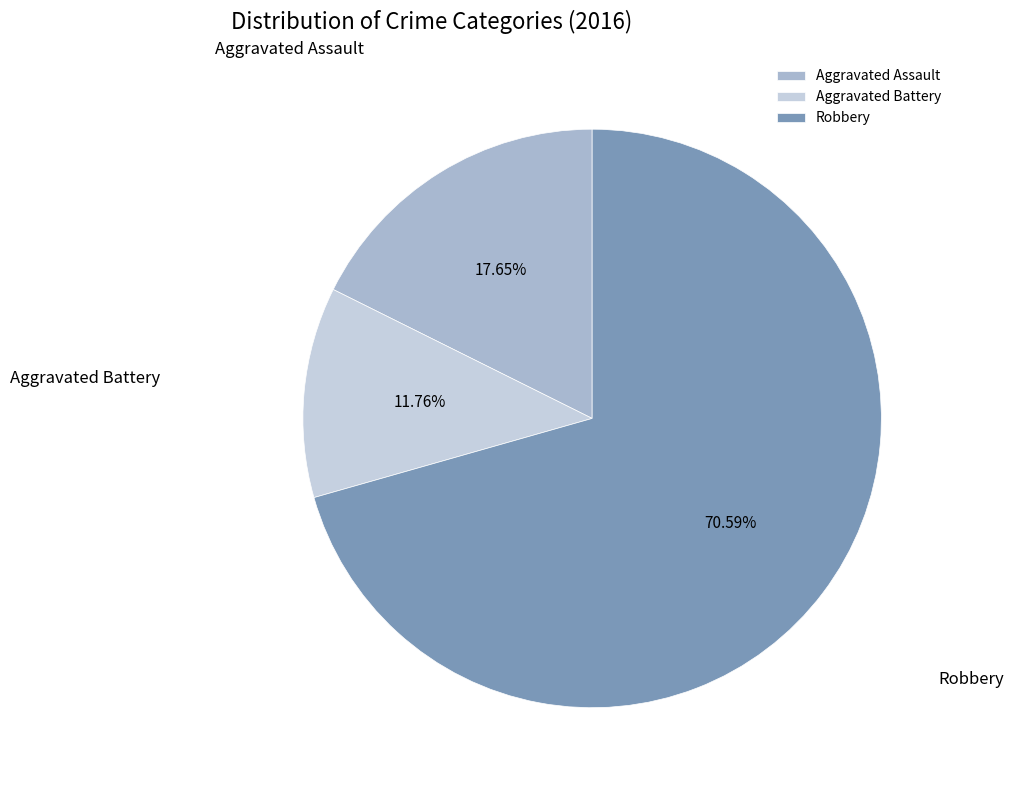

To the nearest percent, what is the difference between the largest and smallest slice percentages?

59%